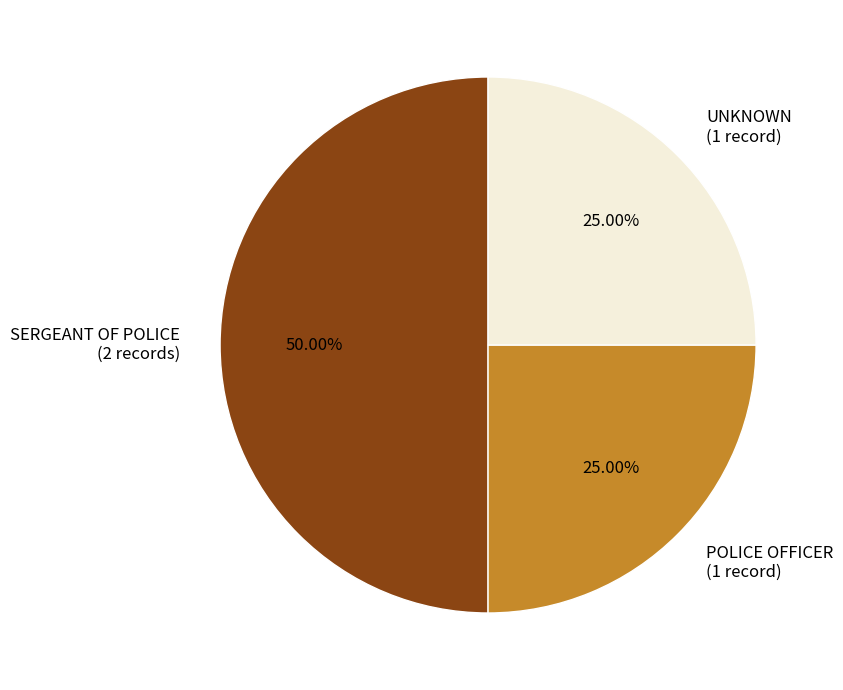

Do SERGEANT OF POLICE (2 records) and POLICE OFFICER (1 record) together represent more than half of the pie?

Yes